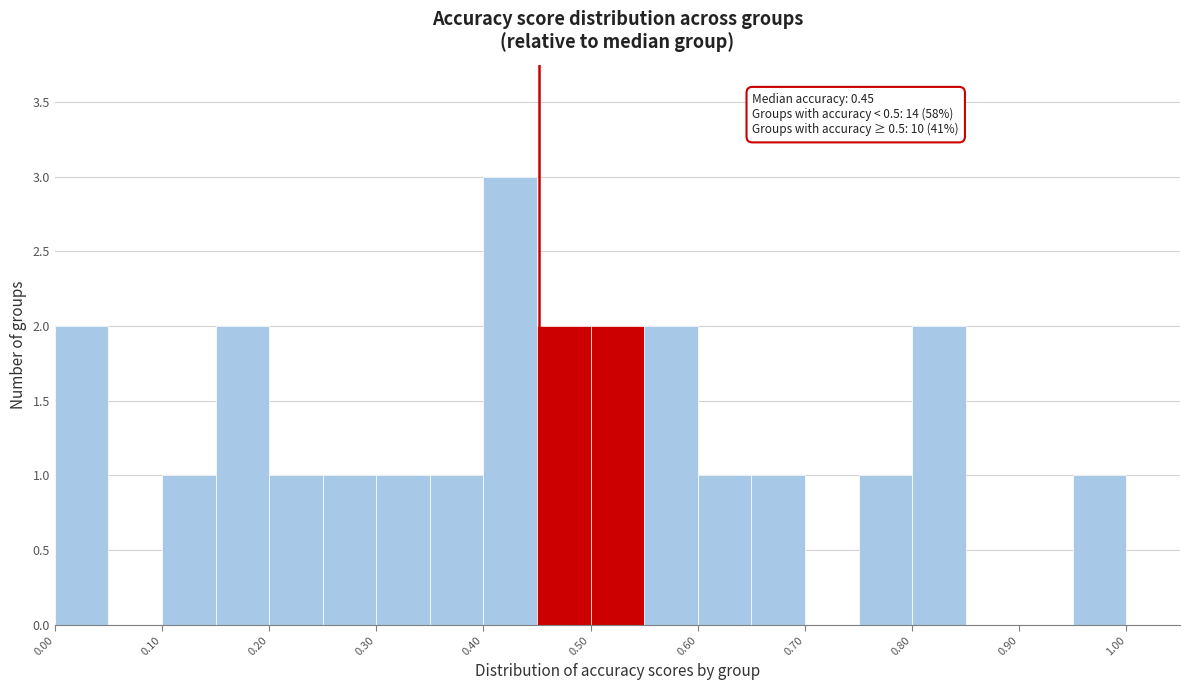

Which range on the x-axis has the tallest bar?

0.40 to 0.45